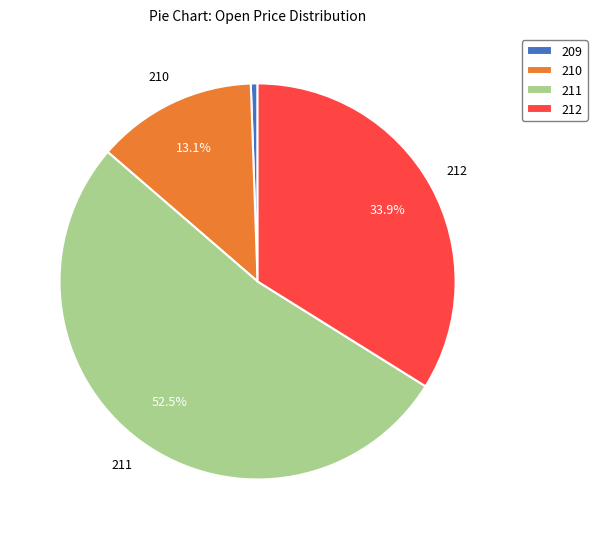

Rank the categories by value from lowest to highest.

209, 210, 212, 211